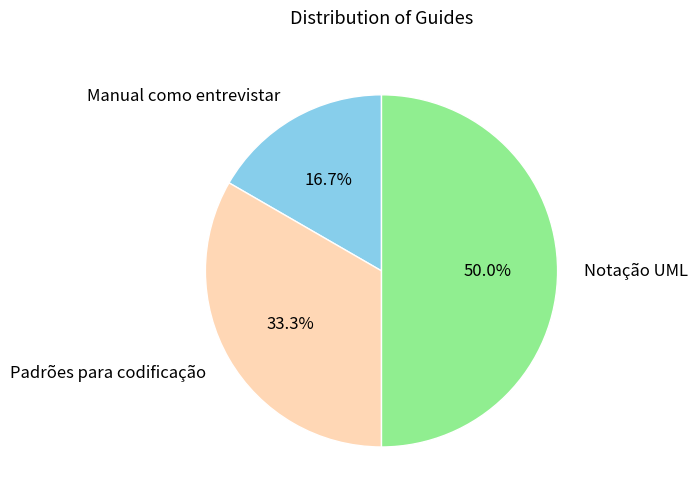

Do Padrões para codificação and Notação UML together represent more than half of the pie?

Yes